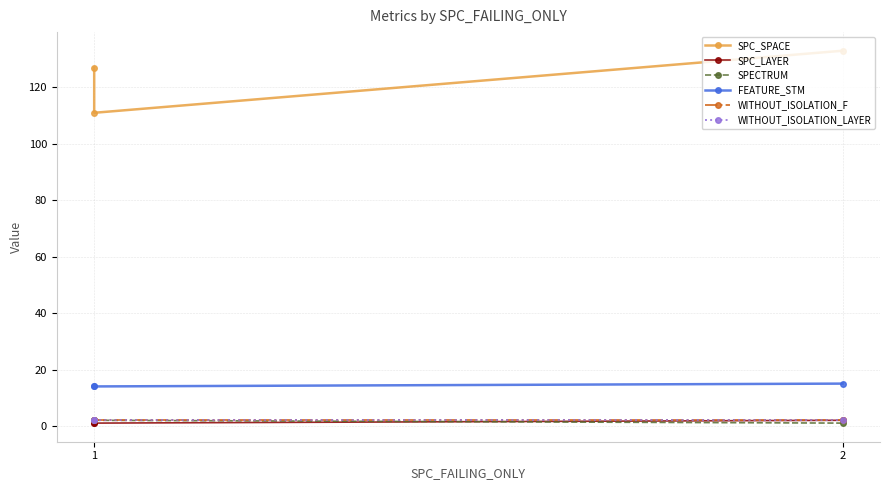

Is the value of WITHOUT_ISOLATION_F at 1 greater than the value of WITHOUT_ISOLATION_LAYER at 1?

No